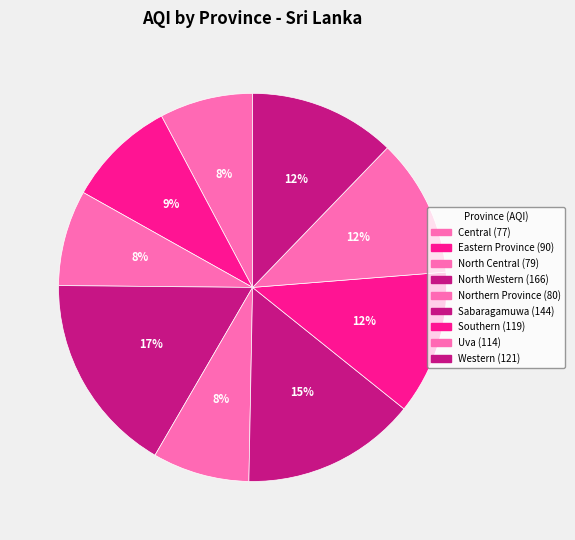

What is the change in value from Sabaragamuwa to Western?

-23